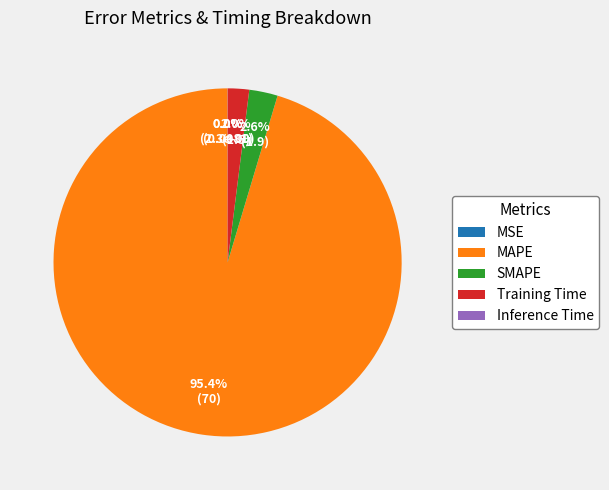

Rank the categories by value from highest to lowest.

MAPE, SMAPE, Training Time, Inference Time, MSE